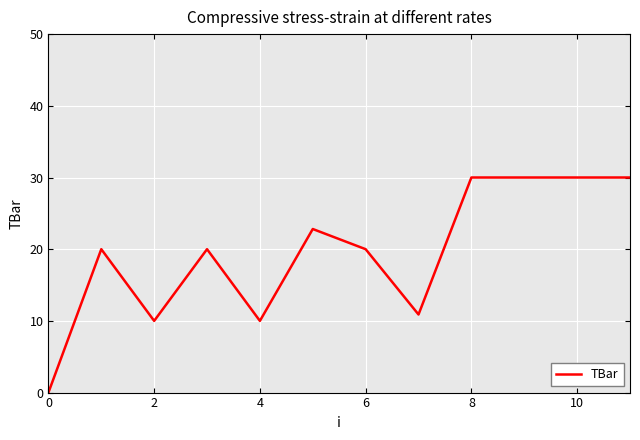

What is the maximum value shown in the chart?

30.0